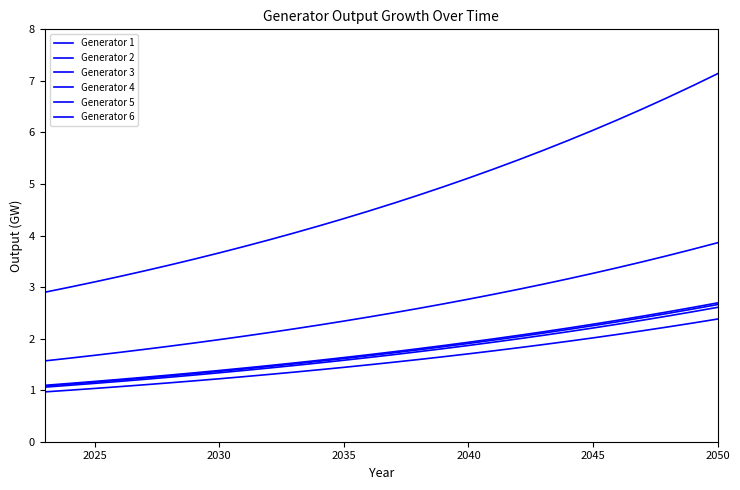

True or false: Generator 2 and Generator 1 intersect in this chart.

False